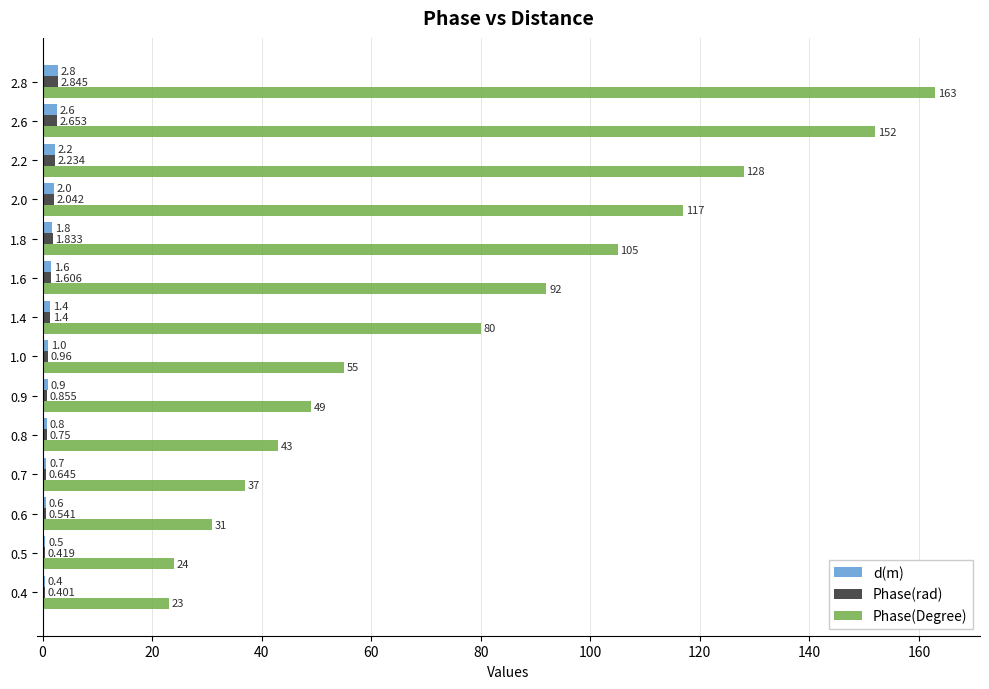

Which series has the widest spread of values?

Phase(Degree)